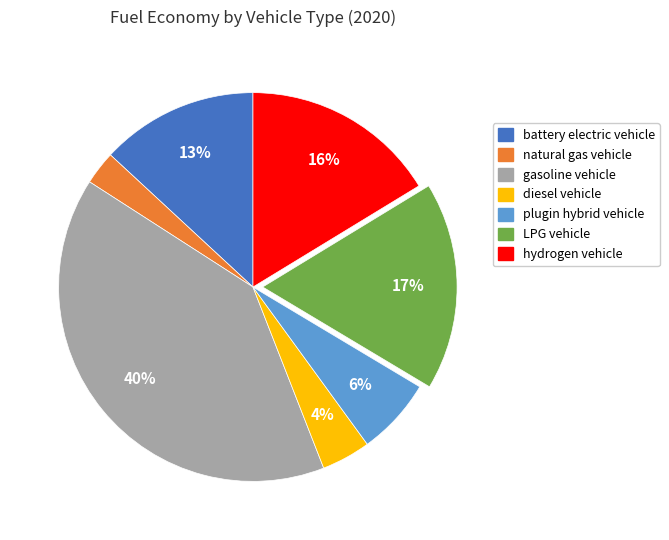

Do gasoline vehicle and plugin hybrid vehicle together represent more than half of the pie?

No